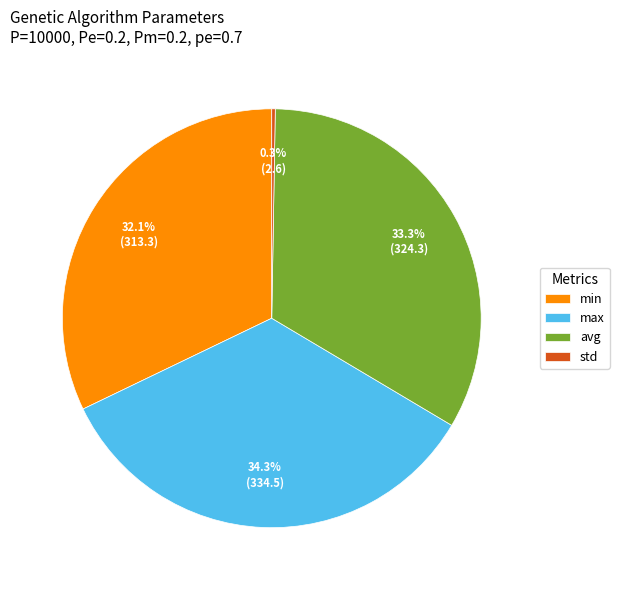

To the nearest percent, what portion does max represent?

34%